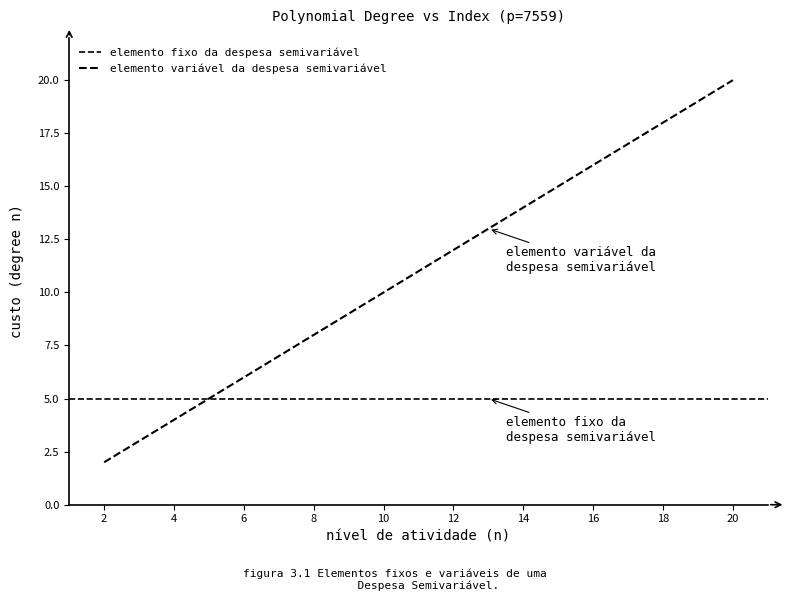

What is the ratio of the value at 6 to the value at 8?

0.8